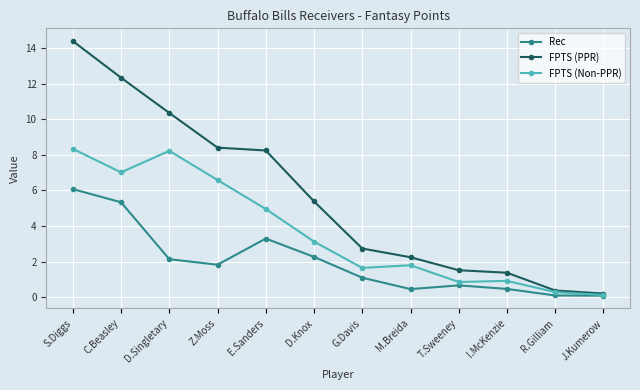

Between G.Davis and J.Kumerow, which series saw the biggest shift?

FPTS (PPR)